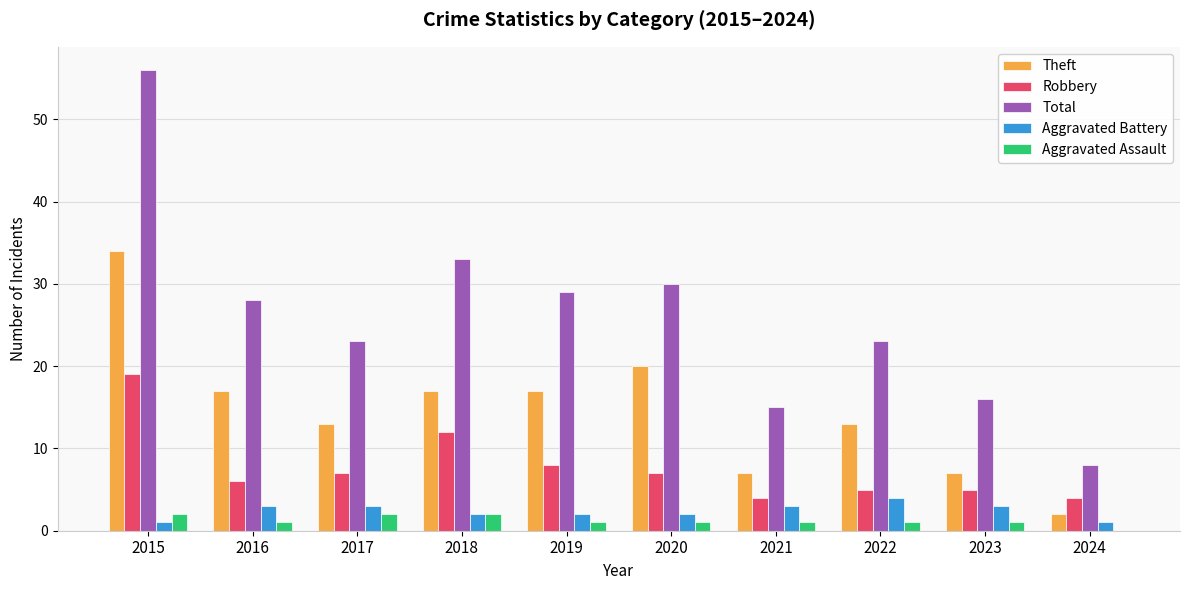

Which series has the widest spread of values?

Total